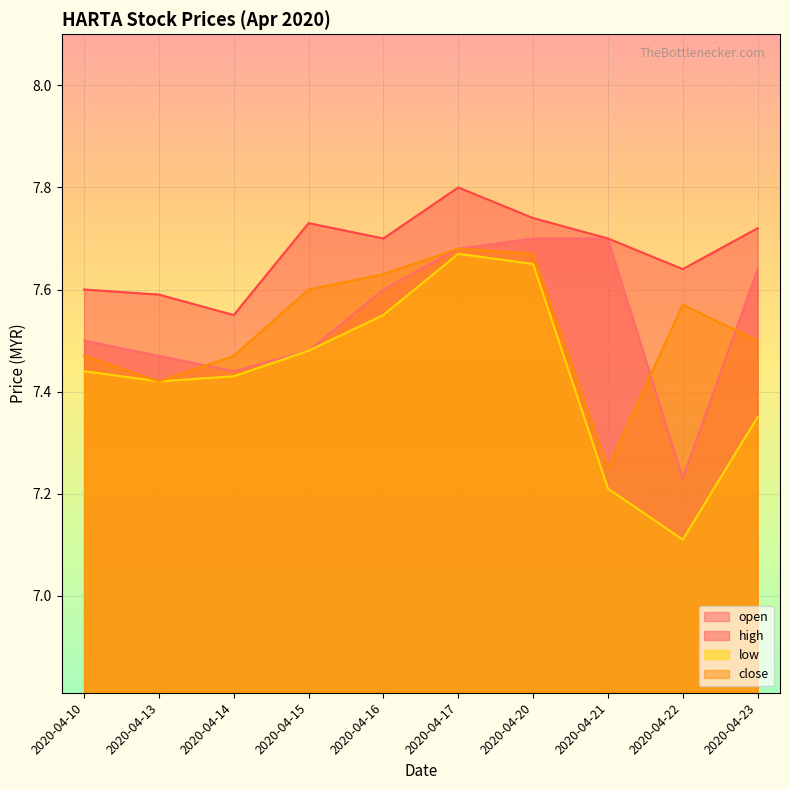

Where is the first local minimum for close?

2020-04-13